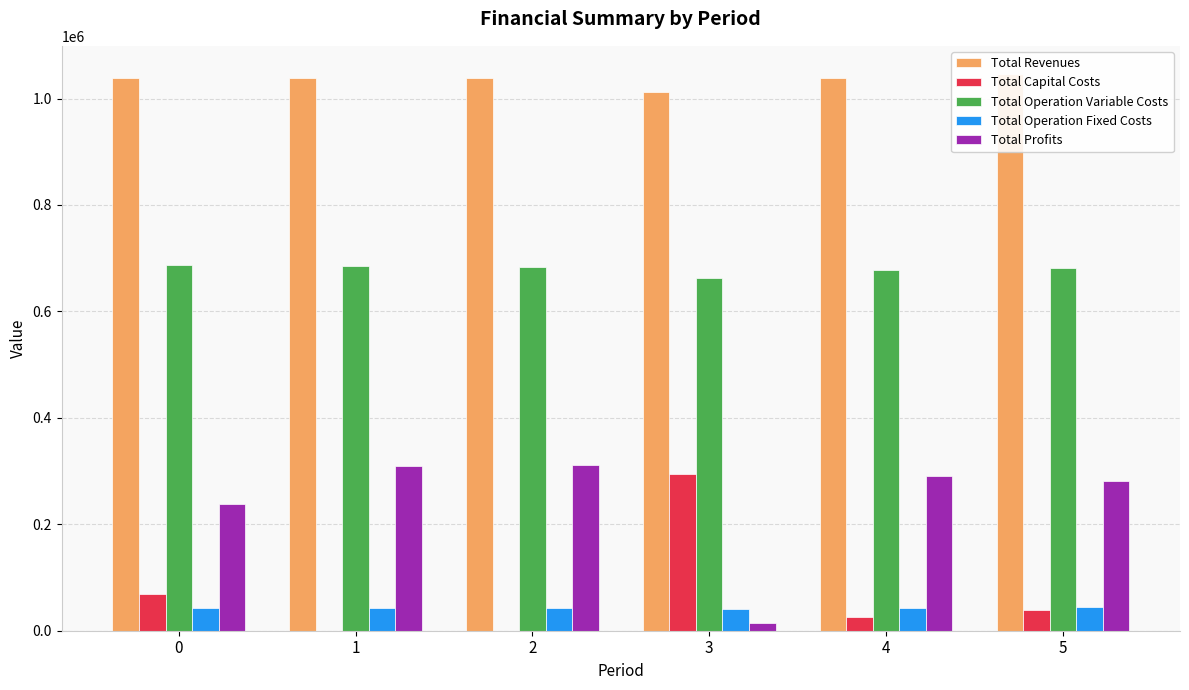

At 3, list the series in order from smallest to largest.

Total Profits, Total Operation Fixed Costs, Total Capital Costs, Total Operation Variable Costs, Total Revenues